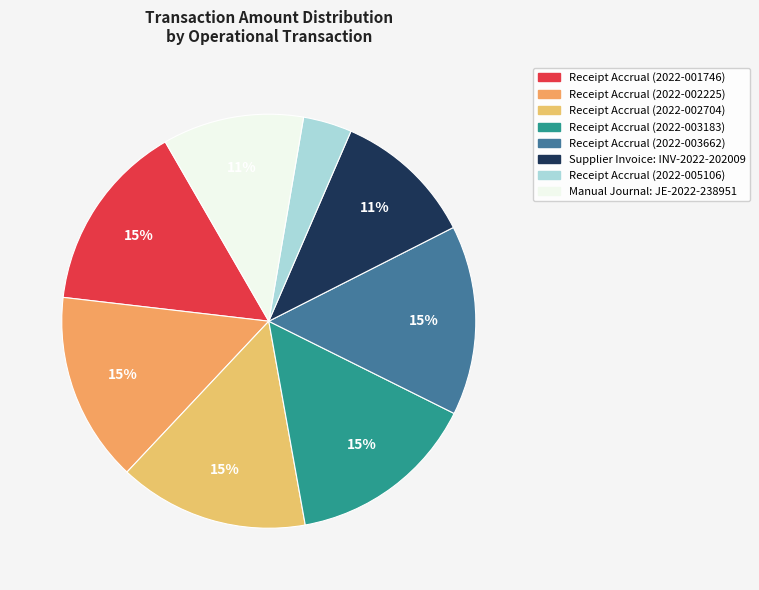

What percentage is the Supplier Invoice: INV-2022-202009 slice, to the nearest percent?

11%